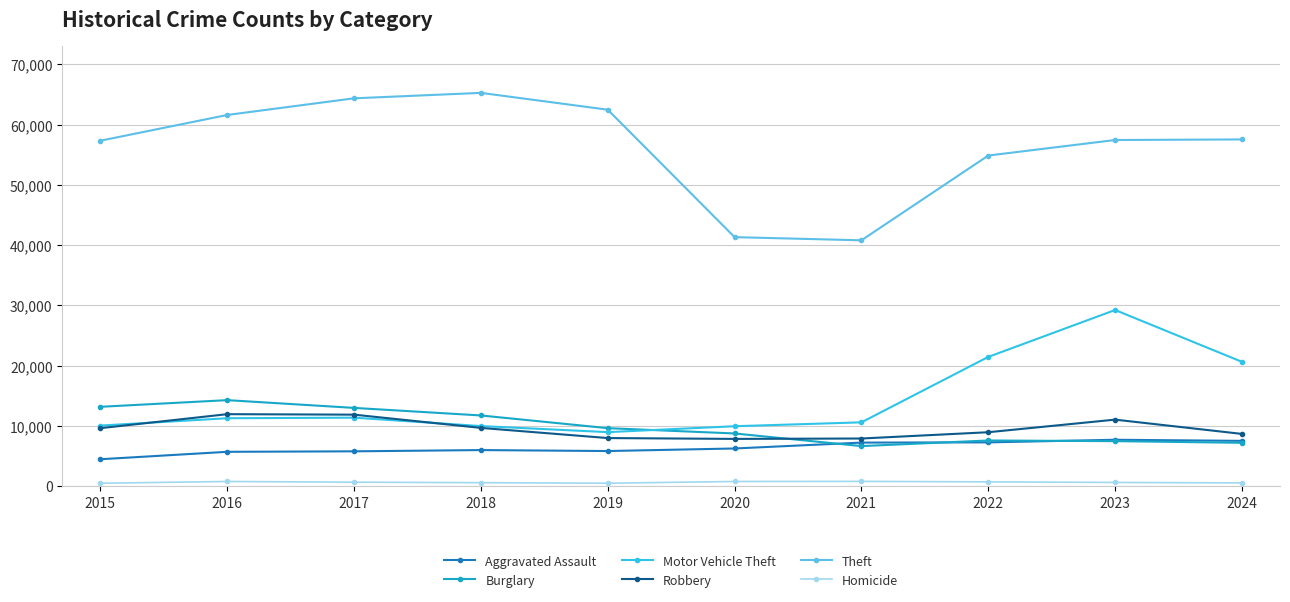

How many values in the Robbery series are below 9638?

5